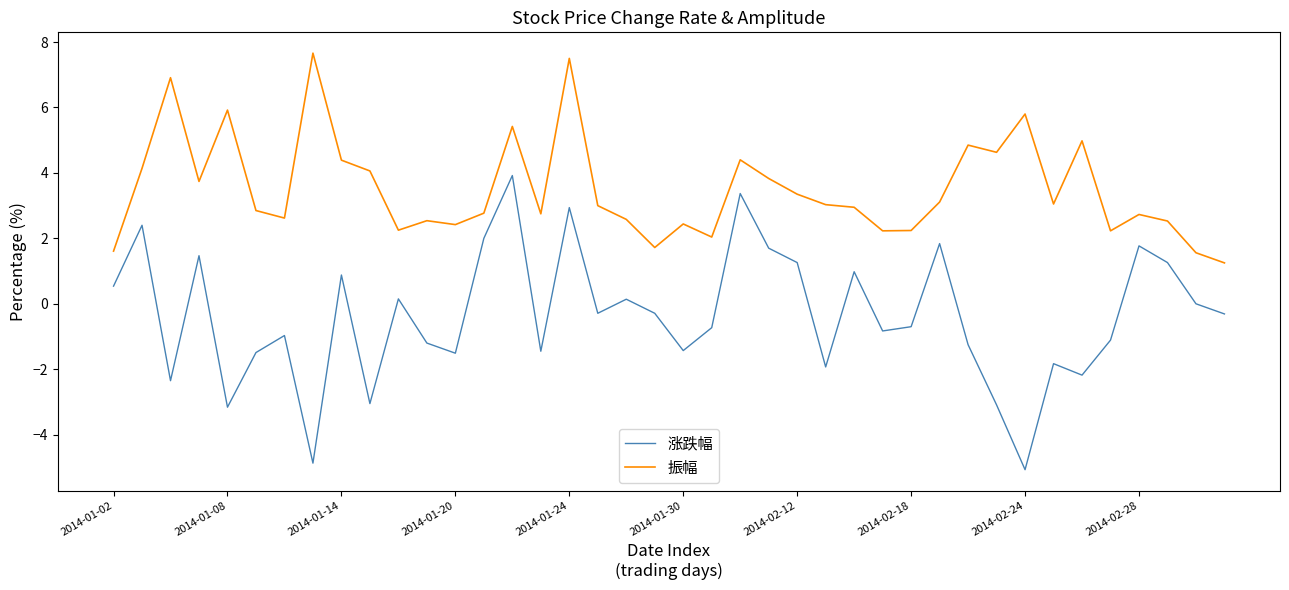

What are all the series names shown in the legend?

涨跌幅, 振幅